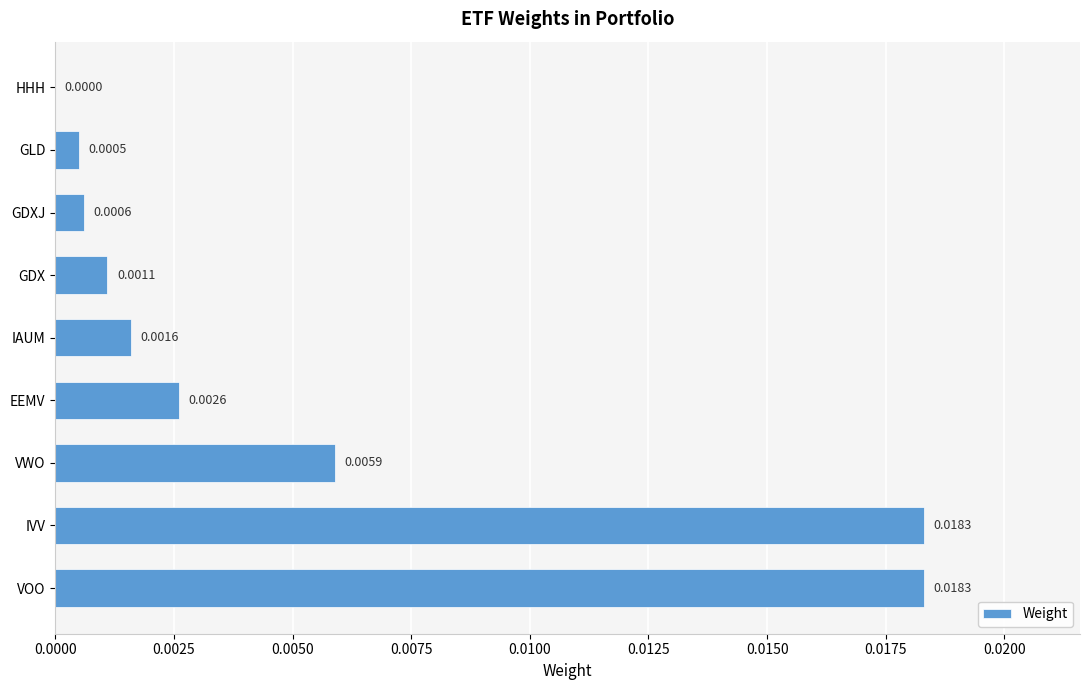

Which has a higher value, GDX or VWO?

VWO